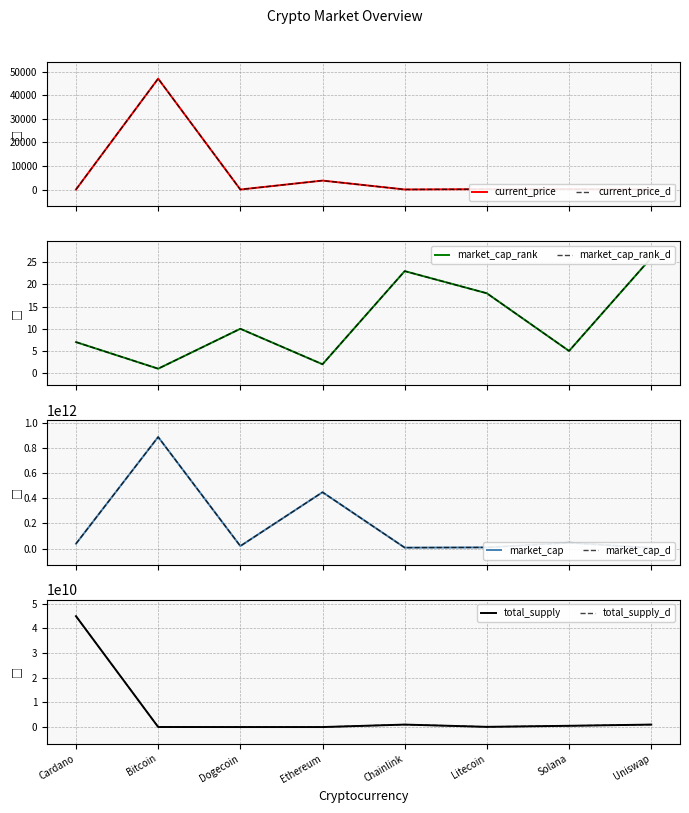

How many interior local valleys does the market_cap series have?

2